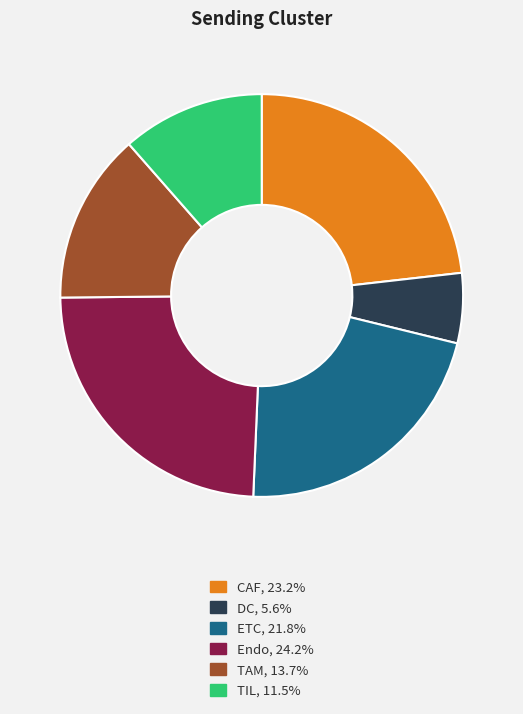

What is the smallest slice in the pie chart?

DC